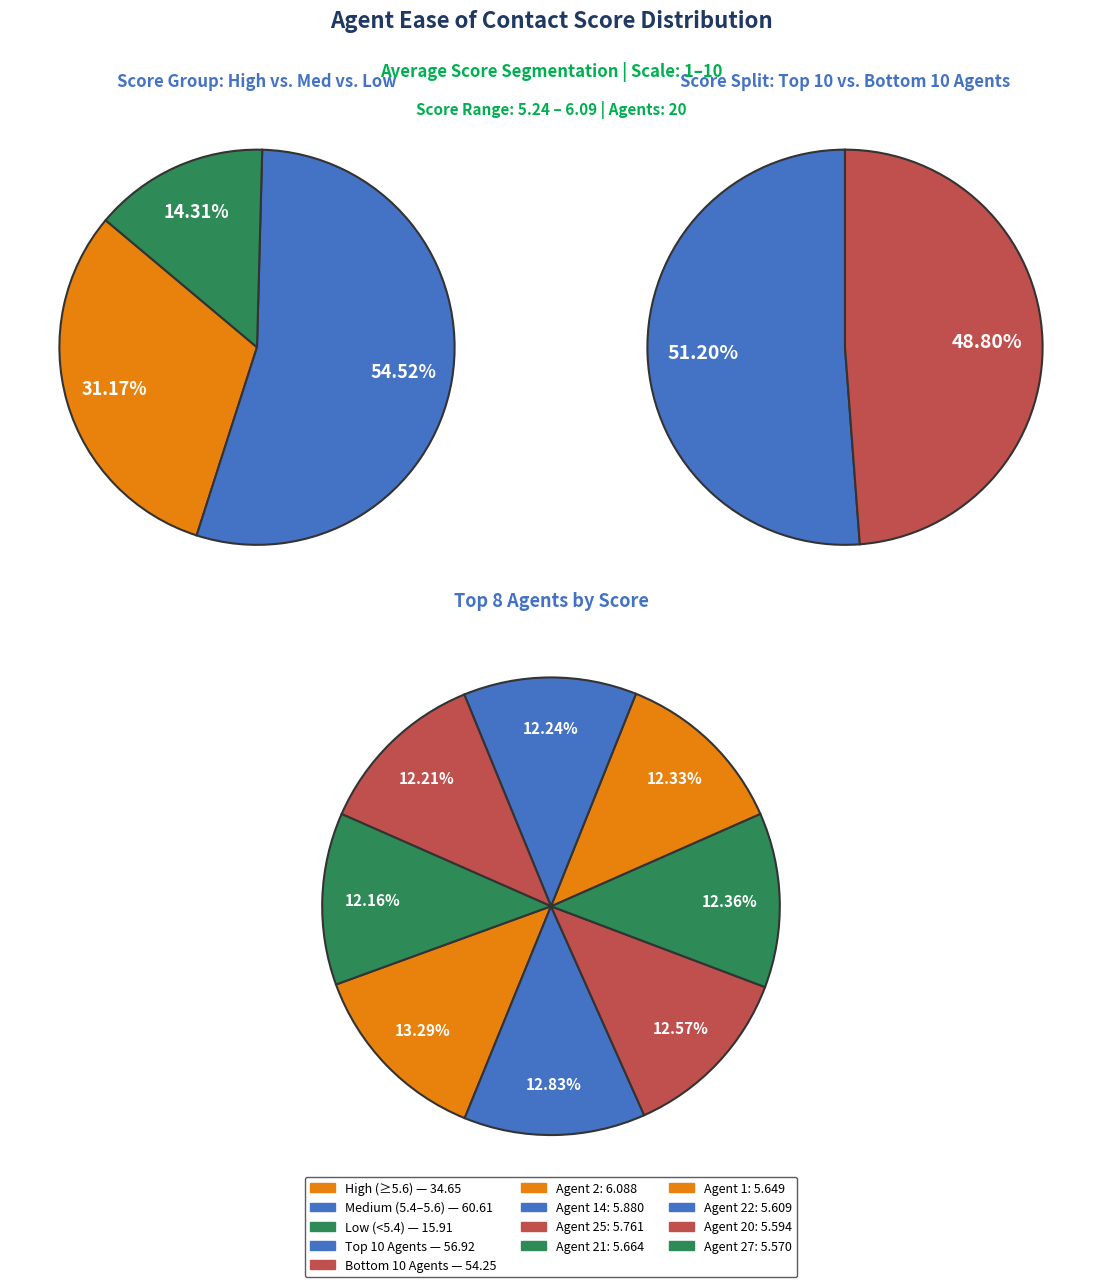

Does Agent 19 represent more than half of the total?

No